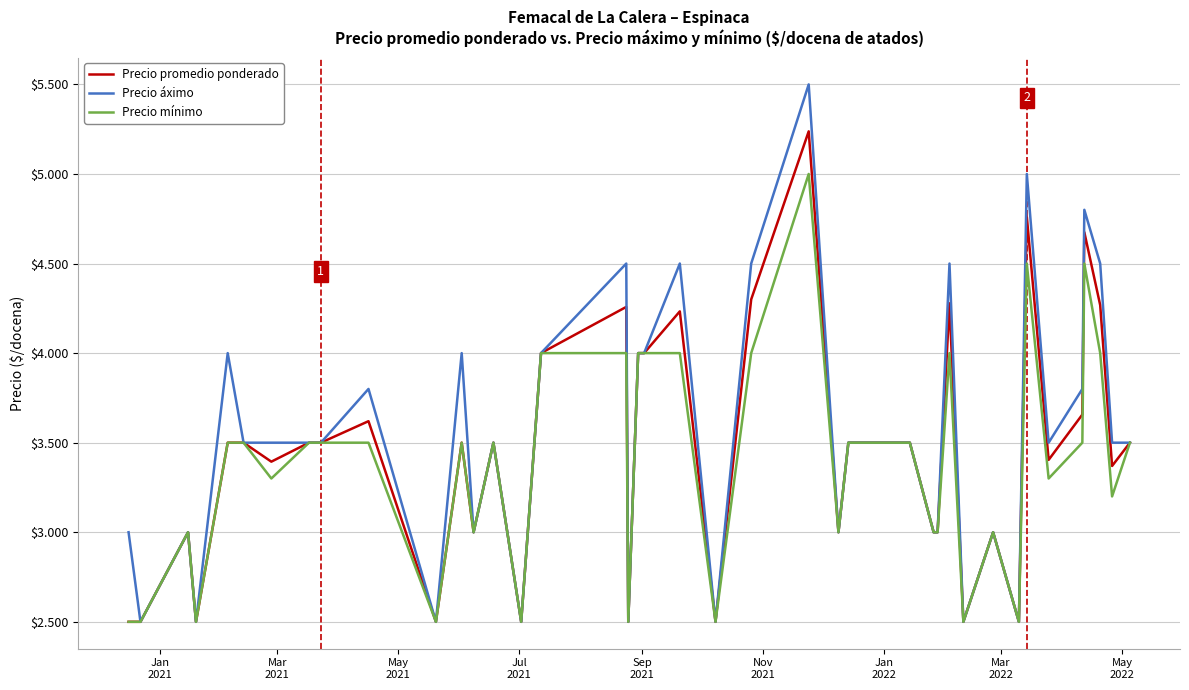

Does the chart have visible grid lines?

Yes